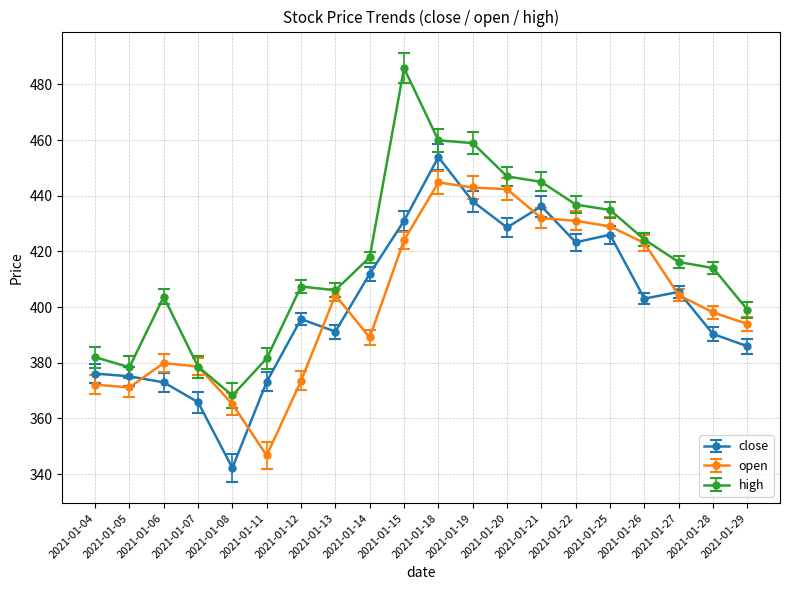

What is the sum of the open values at 2021-01-18 and 2021-01-29?

838.8